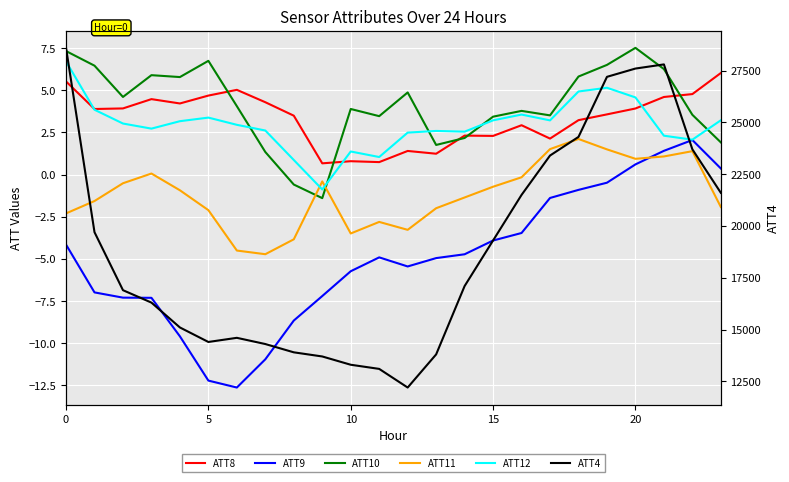

How many data points in ATT12 are less than 3?

12